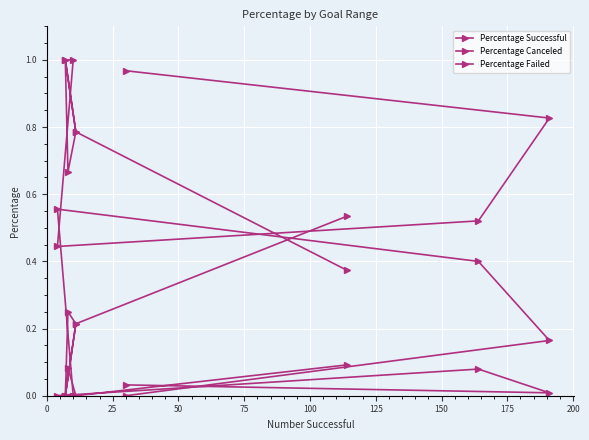

The value of Percentage Successful at 100 is 1.5. True or false?

False